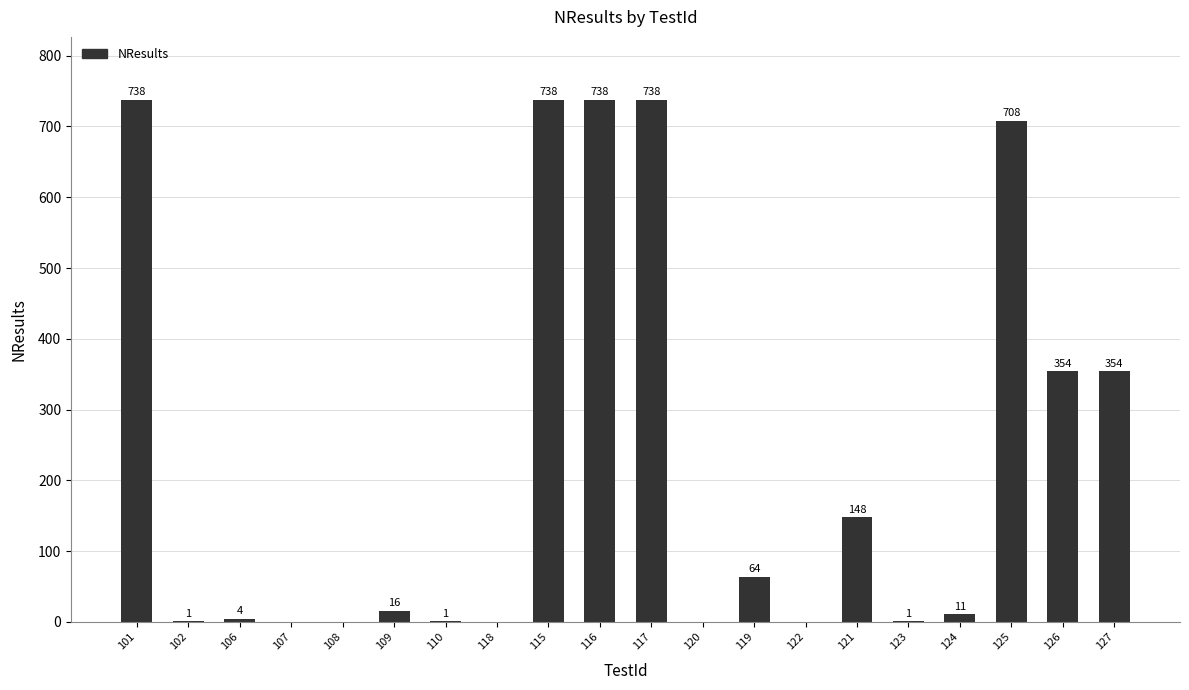

What is the greatest value displayed?

738